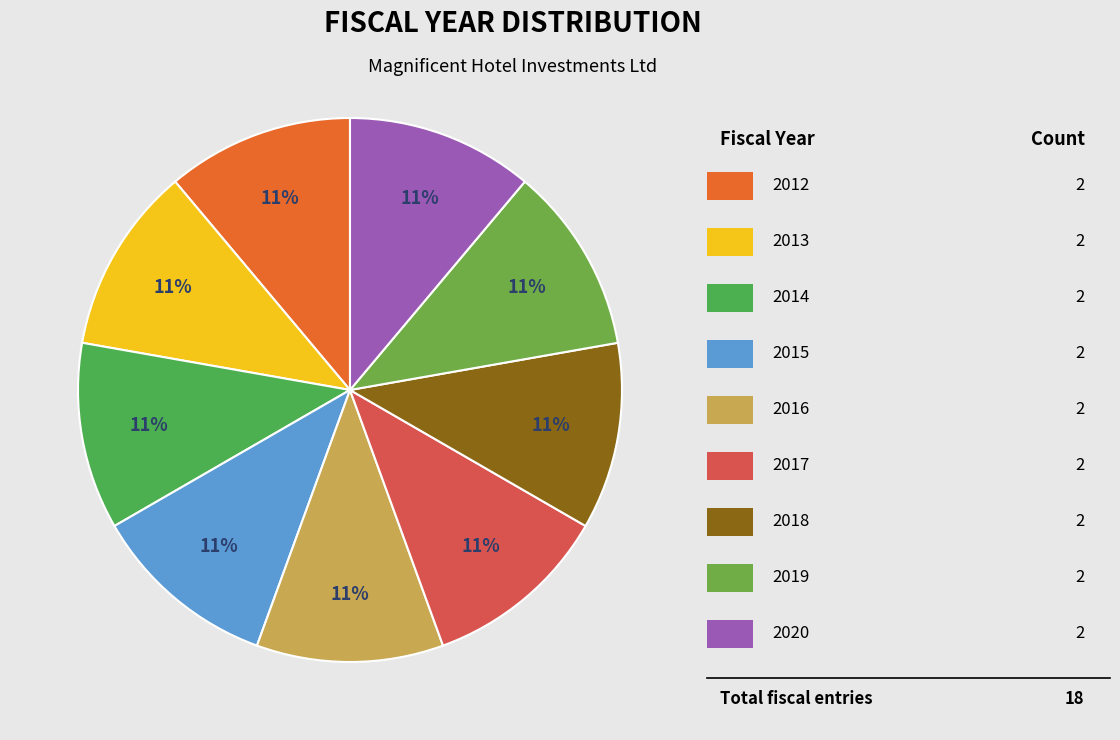

How many segments does this pie chart have?

9